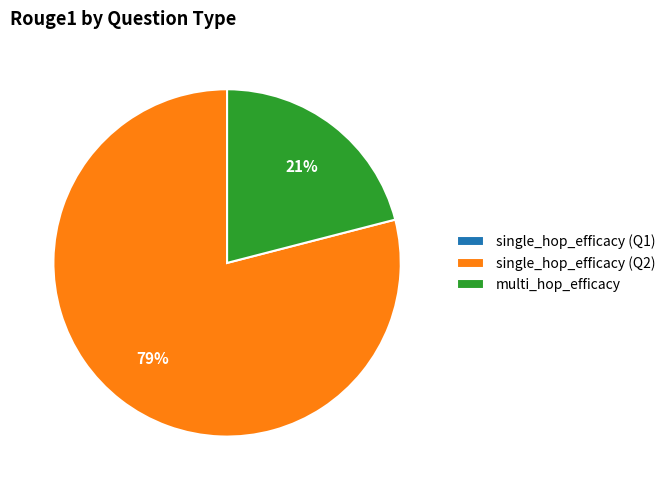

Is it true that multi_hop_efficacy is 21% of the pie?

True